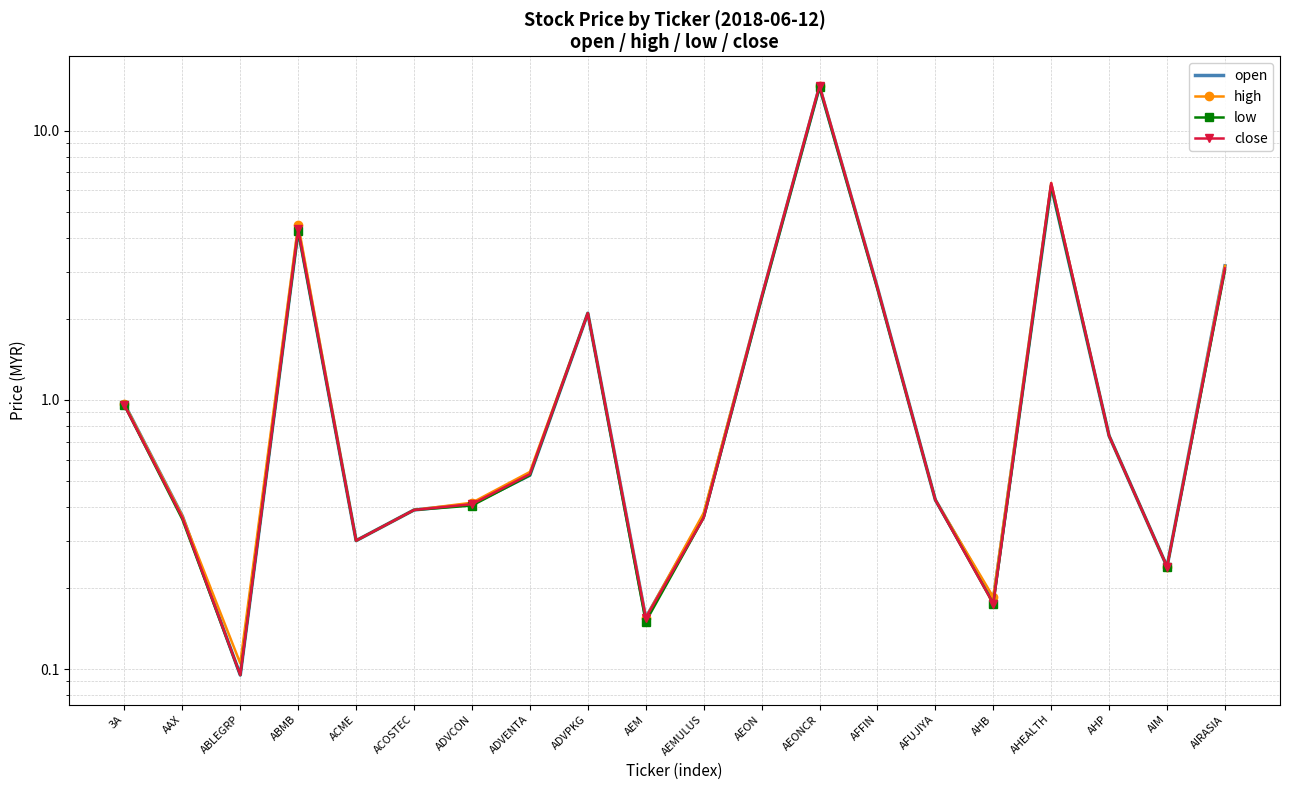

At which label does close reach its peak?

AEONCR